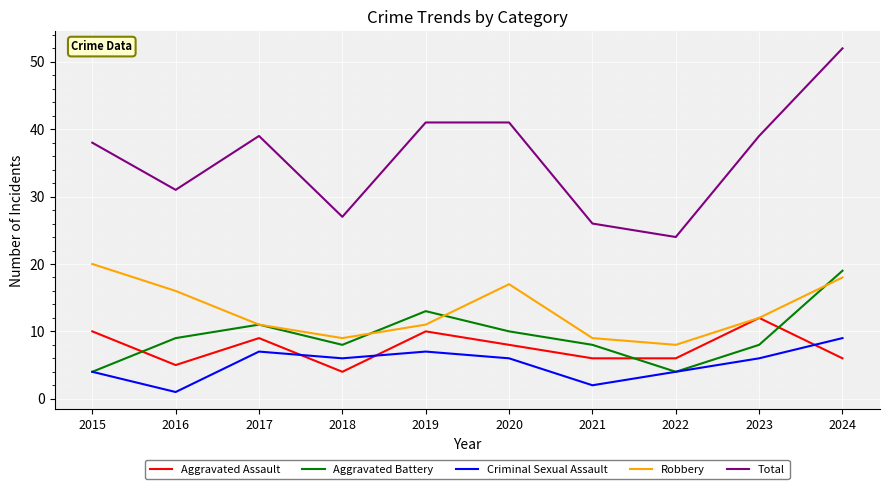

Rank the series by their maximum value, from lowest to highest.

Criminal Sexual Assault, Aggravated Assault, Aggravated Battery, Robbery, Total